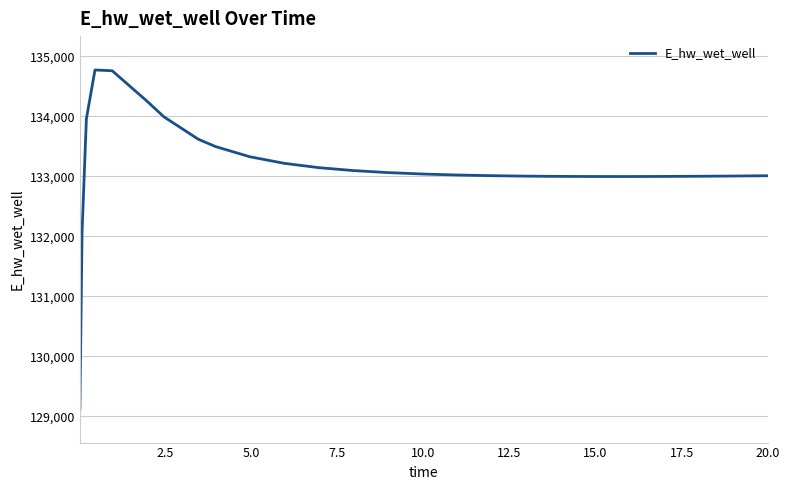

What is the difference between the maximum and minimum values?

5649.1